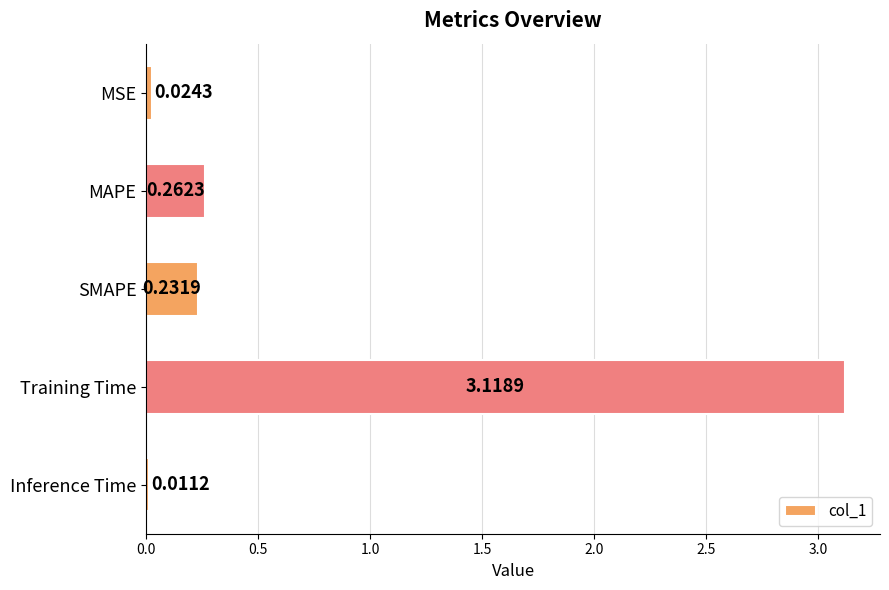

What is the change in value from MSE to Training Time?

+3.1